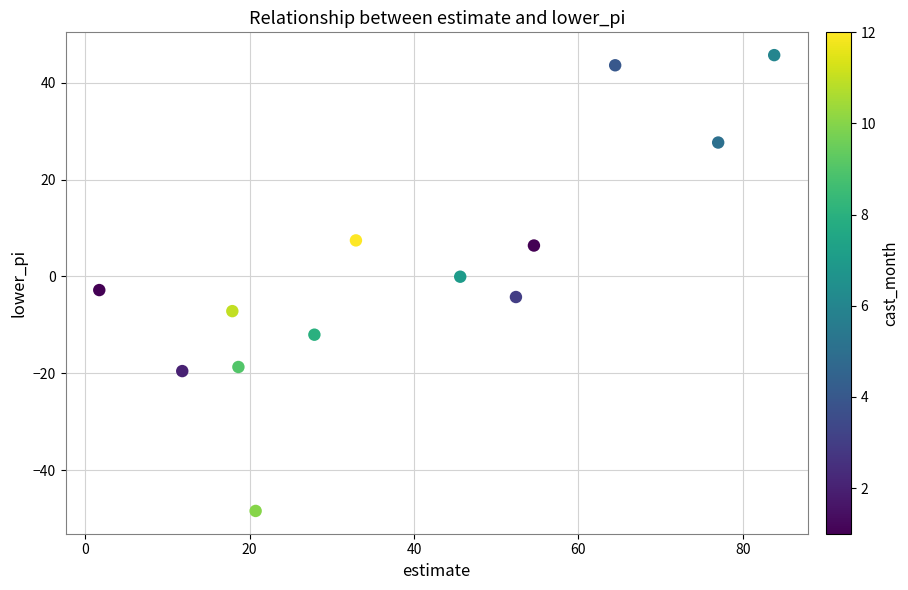

What is the range of Y values (max minus min)?

94.2